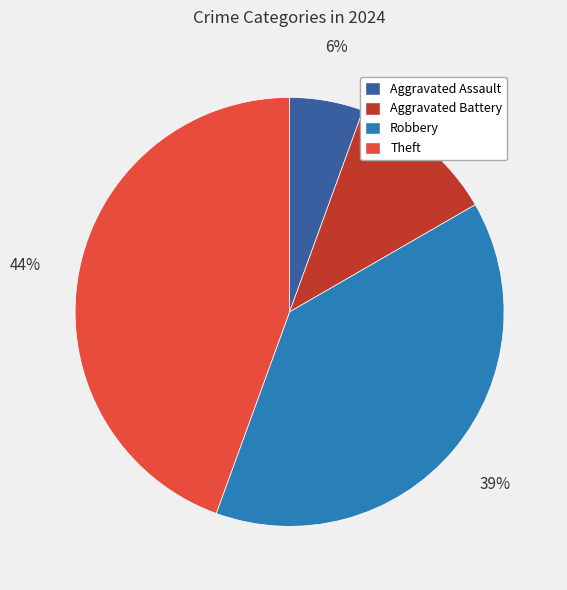

To the nearest percent, what is the average slice percentage?

25%